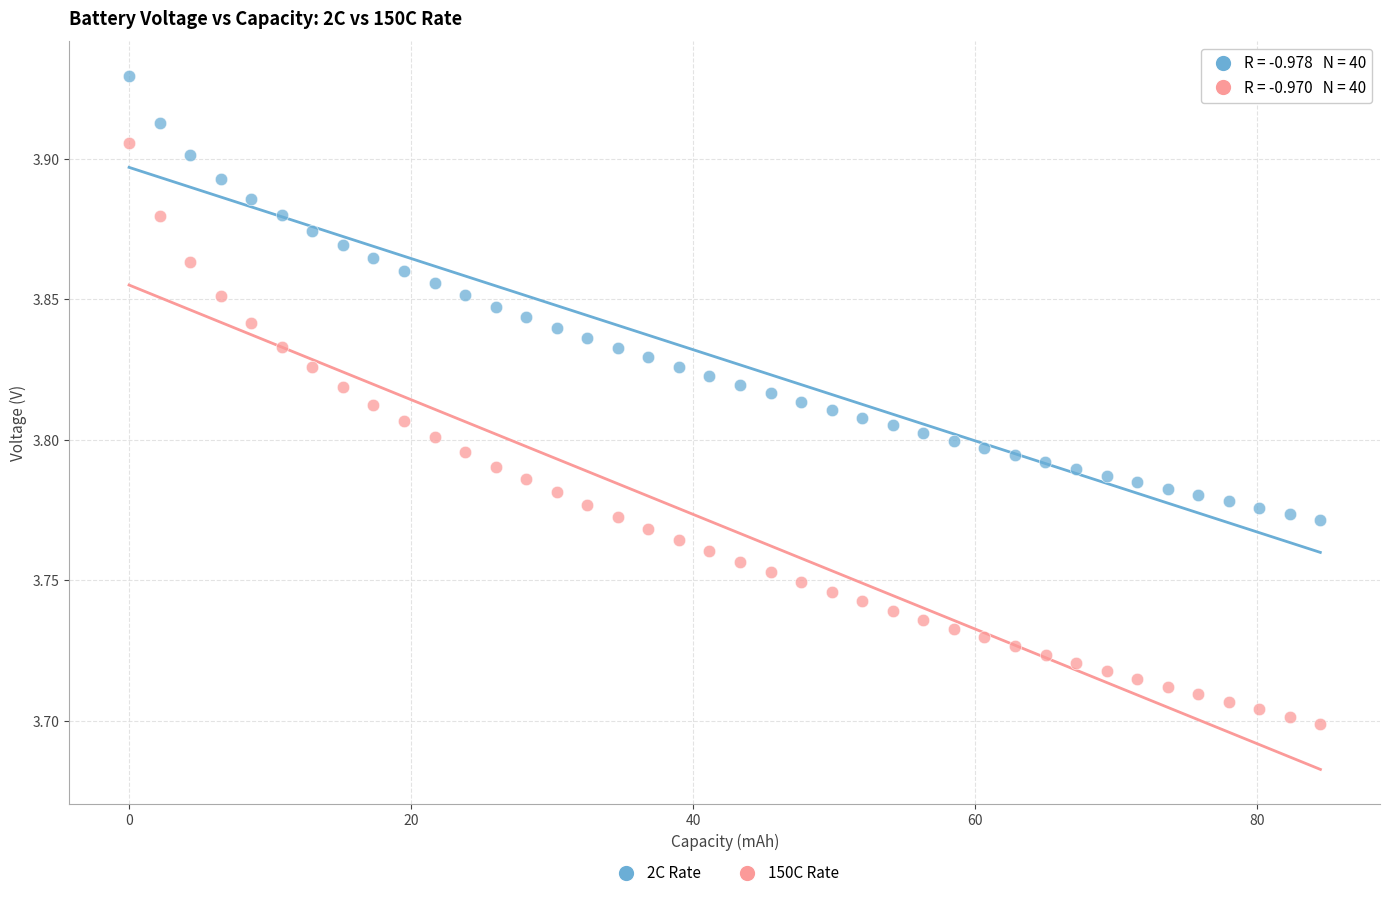

What are all the series names shown in the legend?

2C Rate, 150C Rate